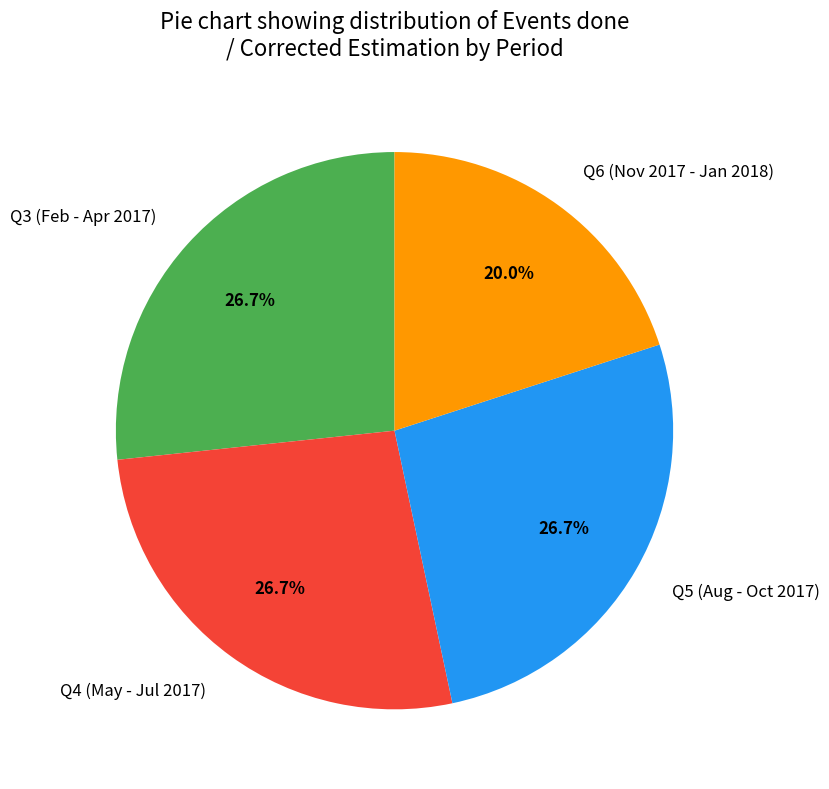

How many segments does this pie chart have?

4